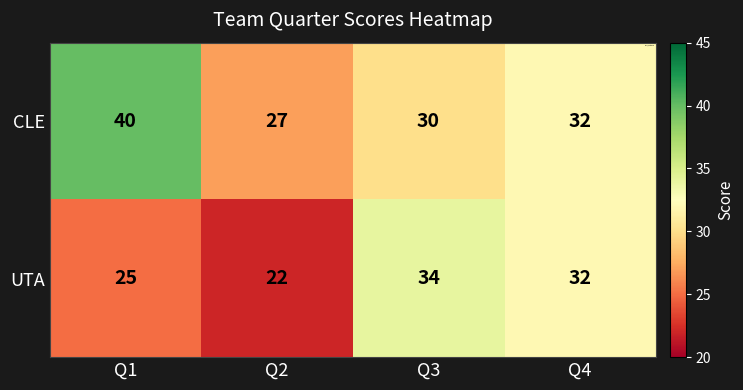

Which series has the largest range (max minus min)?

CLE